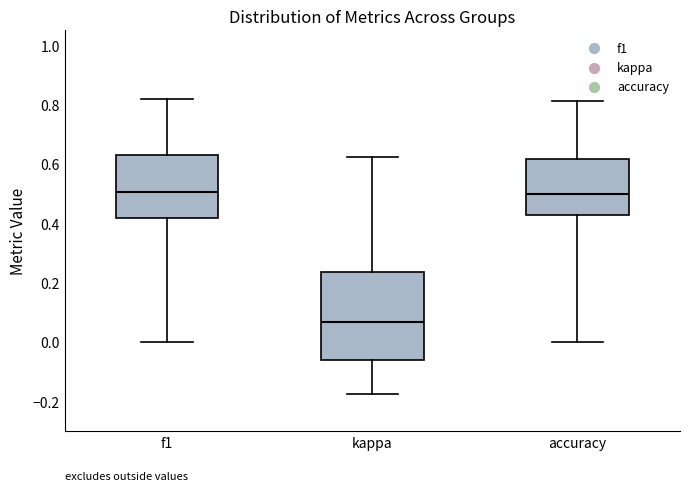

Reading left to right, transcribe this box plot: for each box, give where its median line is, the range the box spans, and where its two whiskers end, as read against the y-axis. The values are not printed on the chart, so give them approximately, as read against the axis.

f1: median 0.50, box 0.42 to 0.62, whiskers 0.00 to 0.82
kappa: median 0.06, box -0.06 to 0.24, whiskers -0.18 to 0.62
accuracy: median 0.50, box 0.42 to 0.62, whiskers 0.00 to 0.82